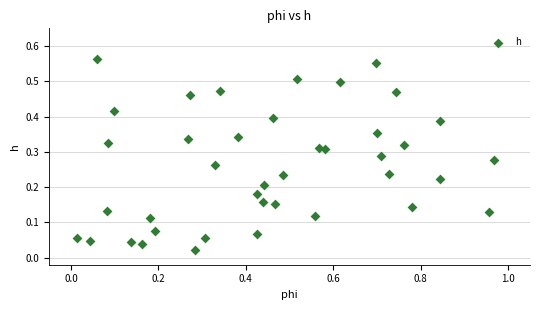

What is the range of X values (max minus min)?

1.0